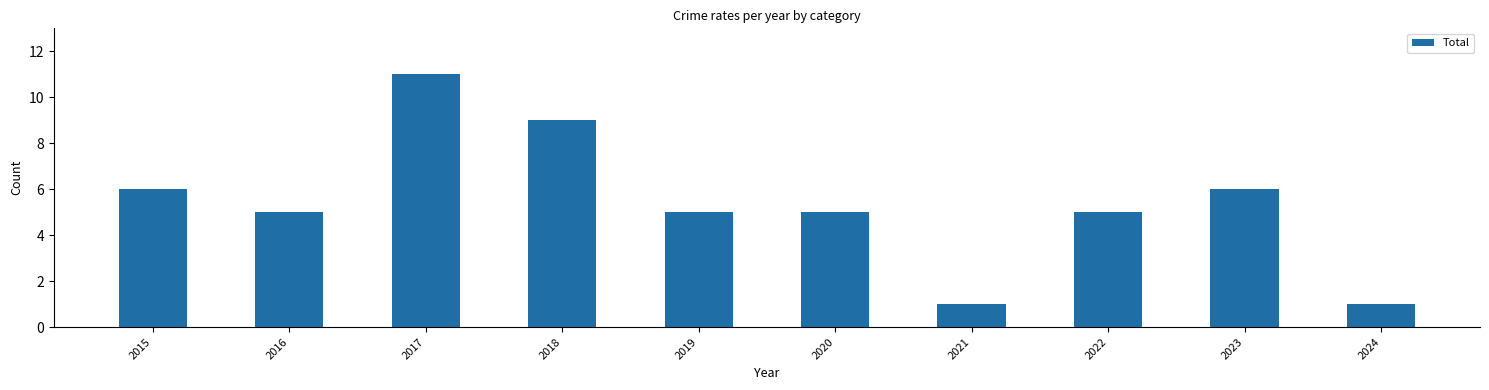

The value at 2016 is 5. True or false?

True